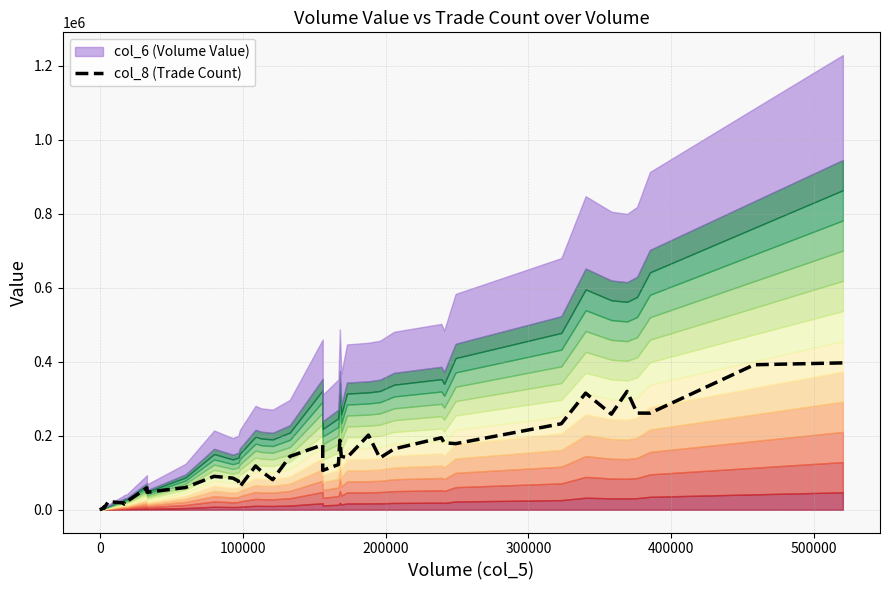

Reading left to right, extract all data points from this chart.

0.0	0.0	4063.1	7703.3	4690.1	22182.8	18414.4	15443.3	22264.5	59389.6	47369.3	60164.3	90392.7	85667.7	77726.3	62323.5	118402.3	104207.7	81342.8	144171.2	175509.9	106380.5	122225.7	188133.2	144585.5	140947.6	201854.1	140082.5	164614.3	194704.3	181056.9	178734.9	232593.2	315310.1	258395.1	320025.7	261359.1	261105.1	391980.0	397042.8